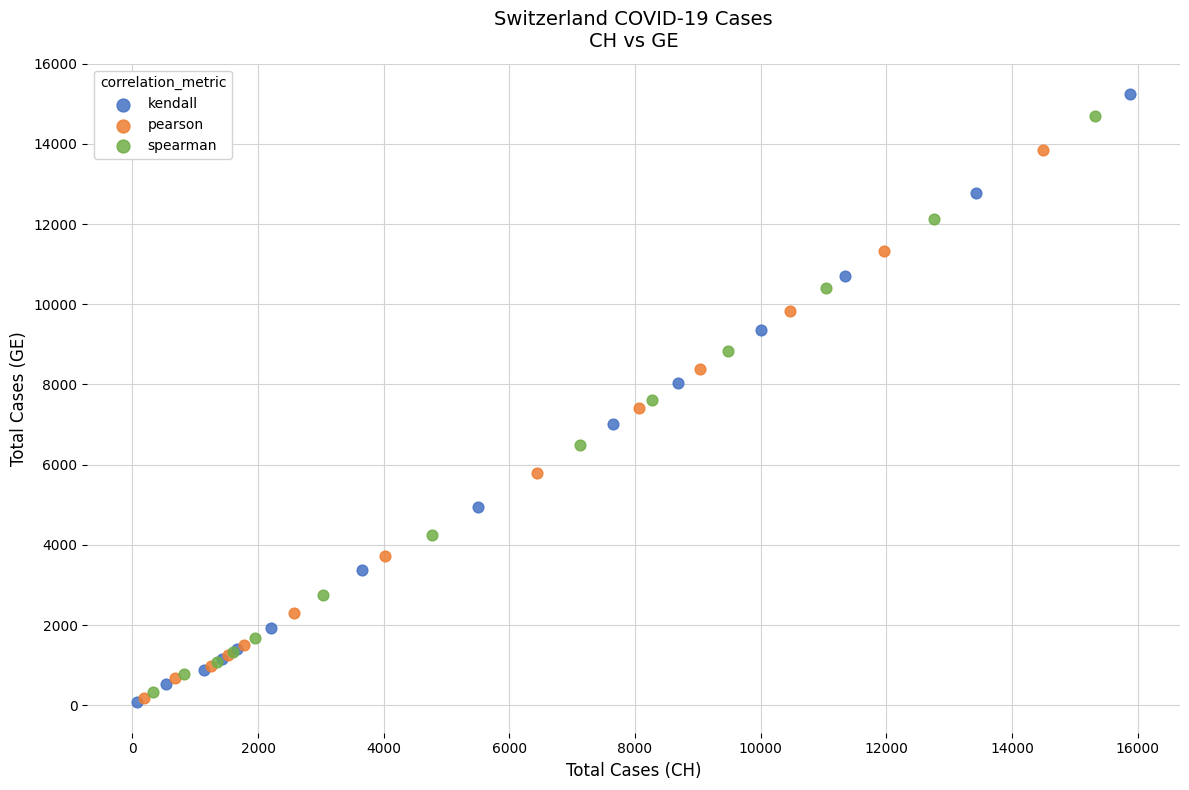

Which series has the widest spread of Y values?

kendall